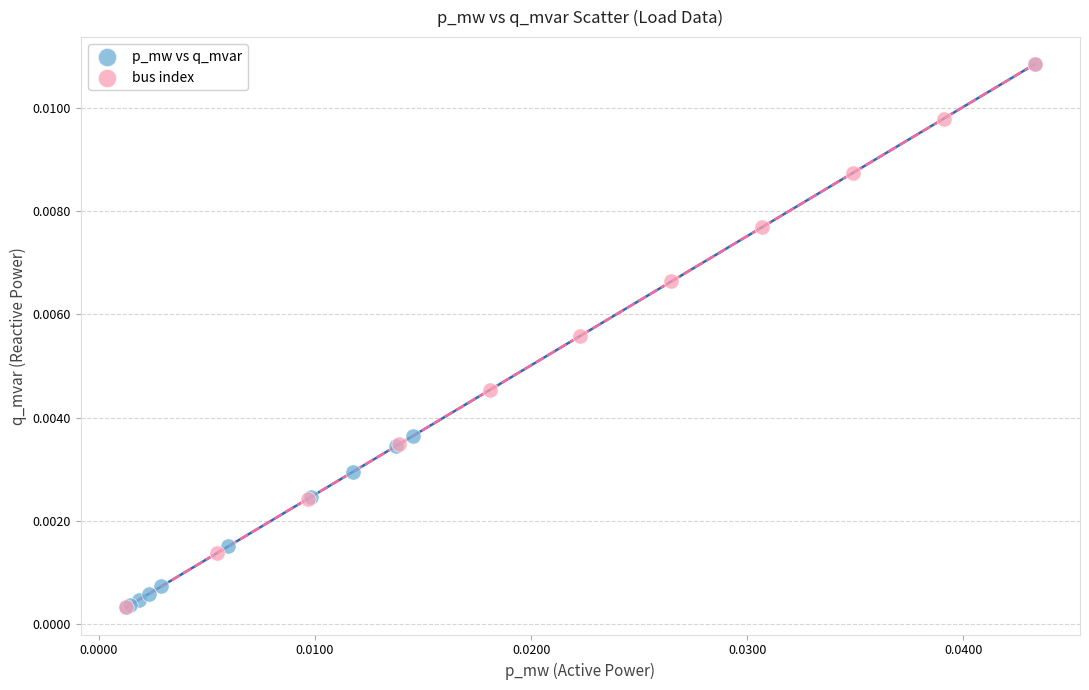

What are all the series names shown in the legend?

p_mw vs q_mvar, bus index